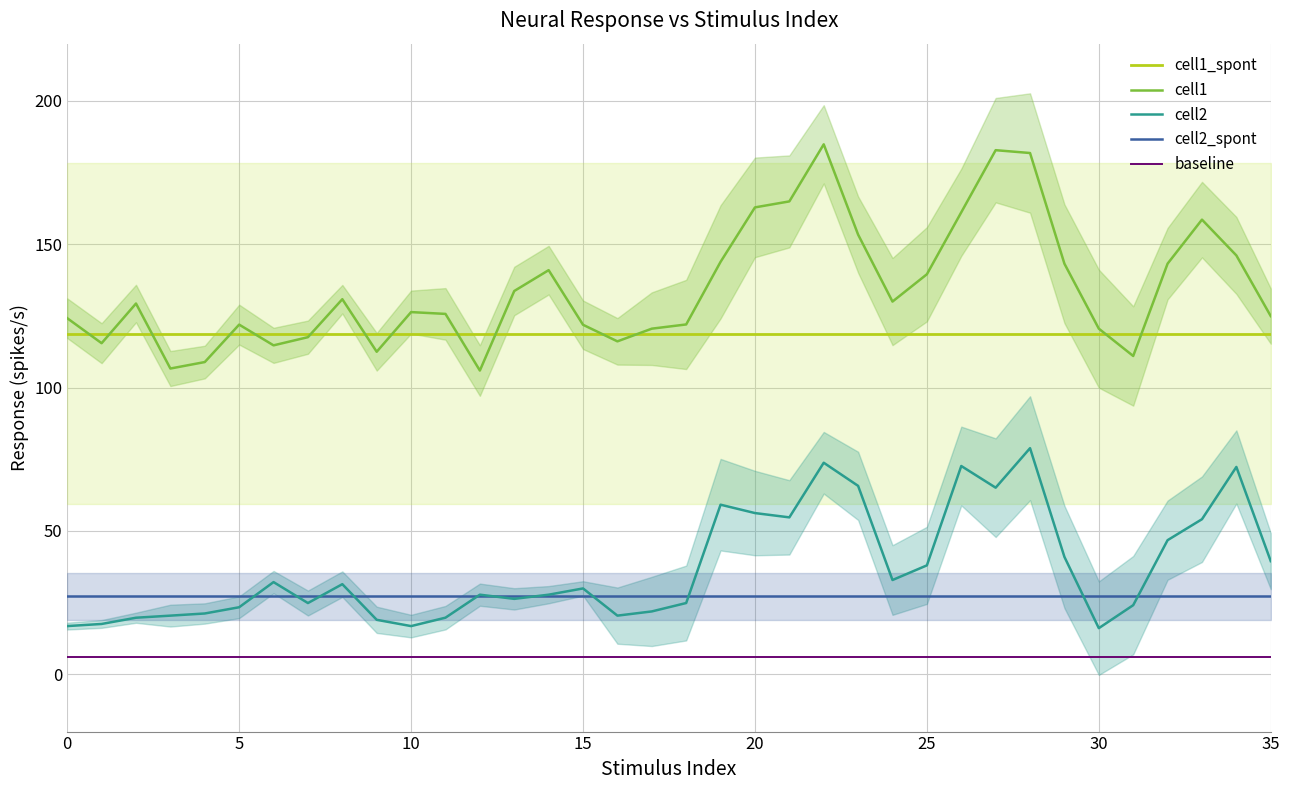

How many lines are shown in the chart?

5